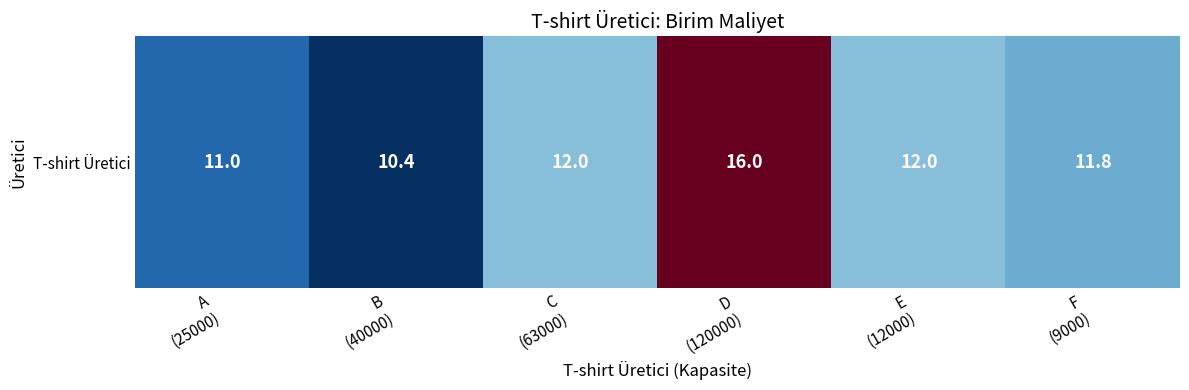

Between B
(40000) and A
(25000), which is larger?

A
(25000)